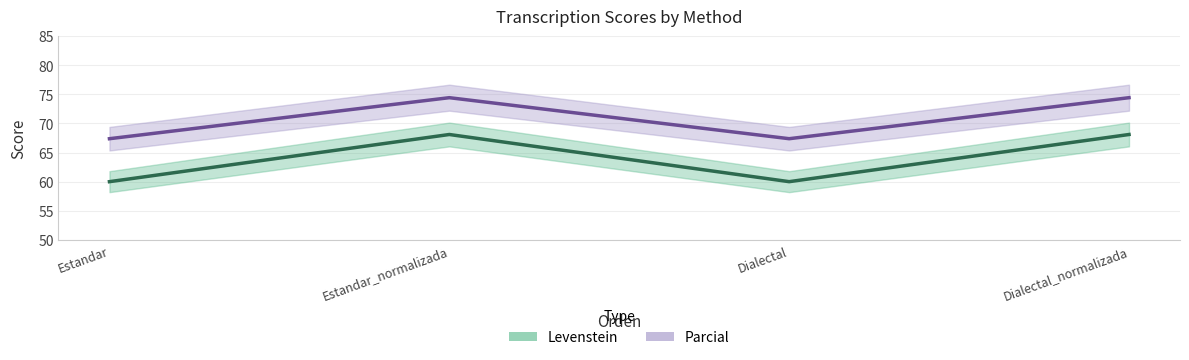

How many interior local valleys does the Parcial series have?

1